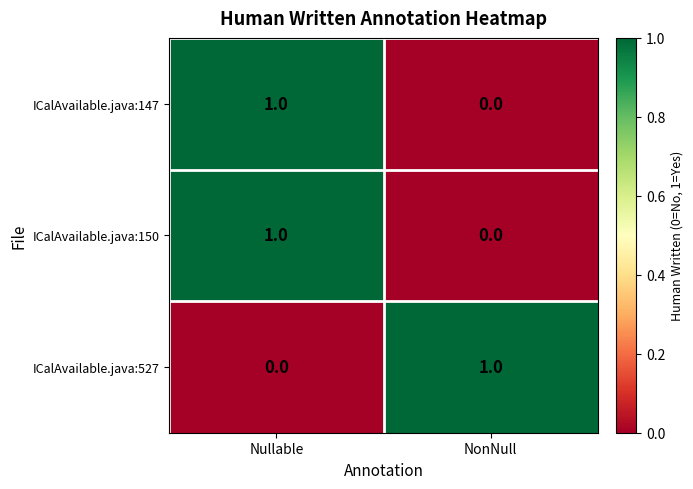

Rank the categories by ICalAvailable.java:527 value from lowest to highest.

Nullable, NonNull